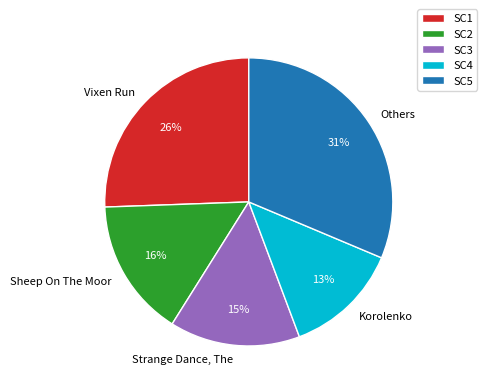

Do Vixen Run and Korolenko together represent more than half of the pie?

No